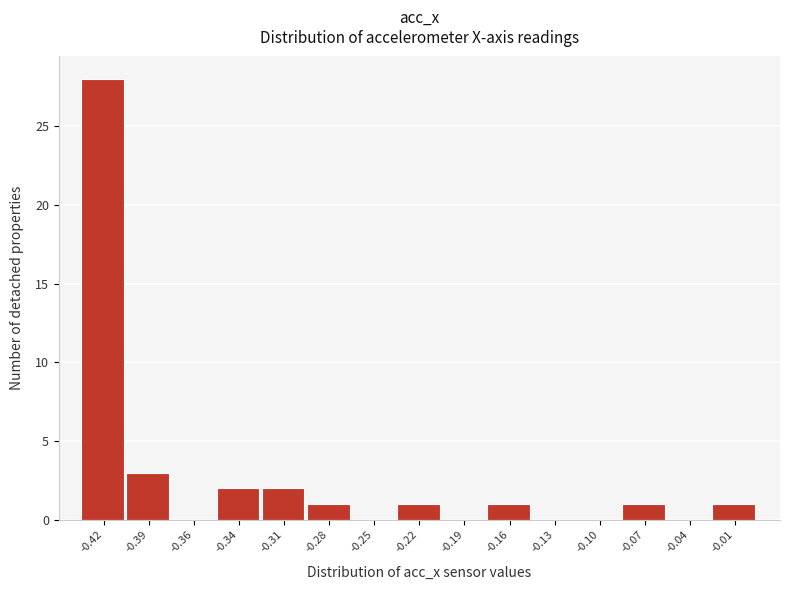

Reading left to right, list every bar in this chart as the range it spans on the x-axis followed by its height. Neither the bar edges nor the heights are printed on the chart, so give them approximately, as read against the axes.

-0.435 to -0.410: 28
-0.410 to -0.380: 3
-0.380 to -0.350: 0
-0.350 to -0.320: 2
-0.320 to -0.290: 2
-0.290 to -0.260: 1
-0.260 to -0.235: 0
-0.235 to -0.205: 1
-0.205 to -0.175: 0
-0.175 to -0.145: 1
-0.145 to -0.115: 0
-0.115 to -0.085: 0
-0.085 to -0.060: 1
-0.060 to -0.030: 0
-0.030 to 0.000: 1